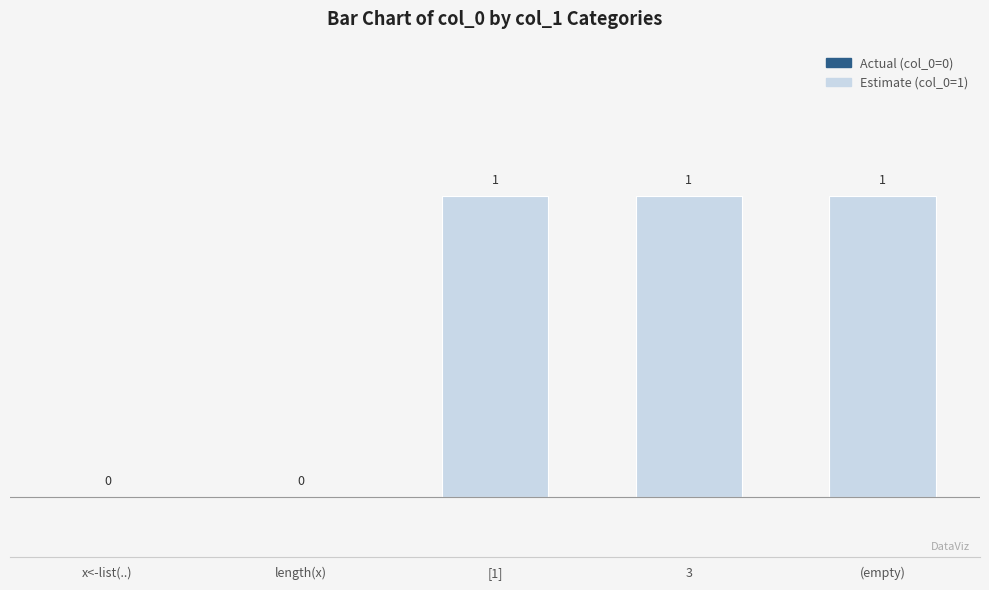

What is the average value?

1